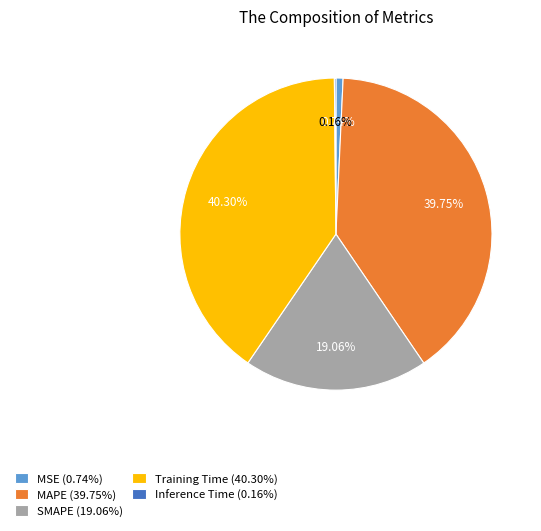

Does any single category account for the majority?

No